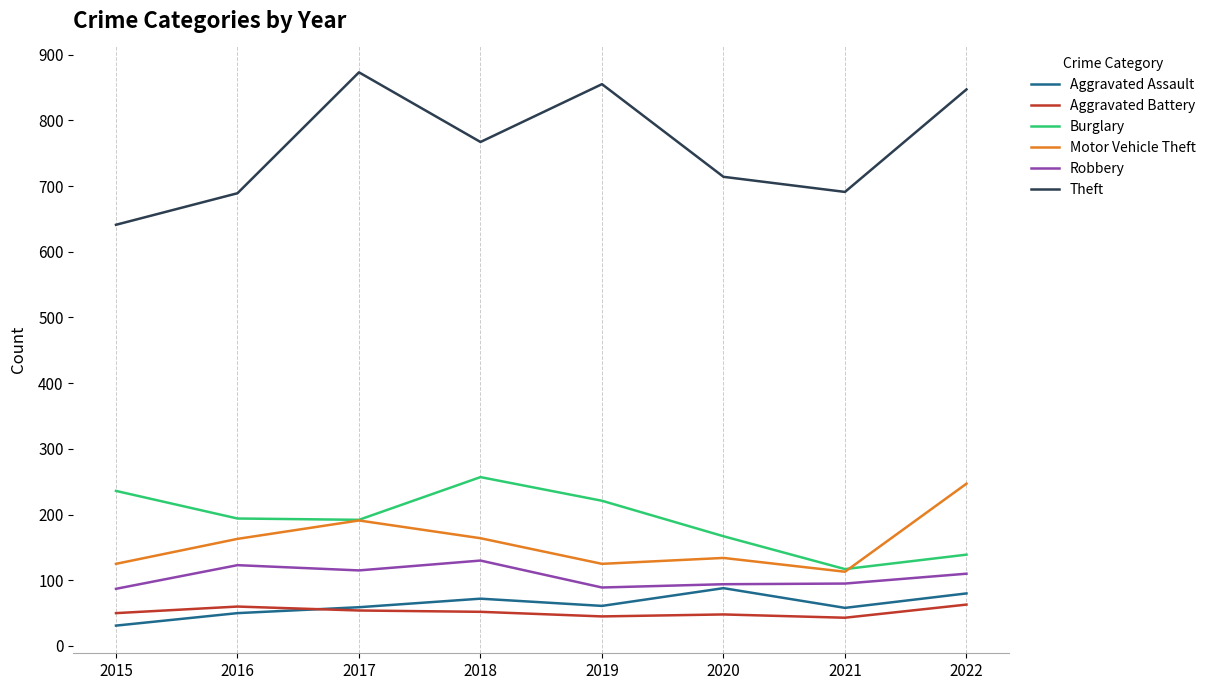

Rank the series by their maximum value, from lowest to highest.

Aggravated Battery, Aggravated Assault, Robbery, Motor Vehicle Theft, Burglary, Theft